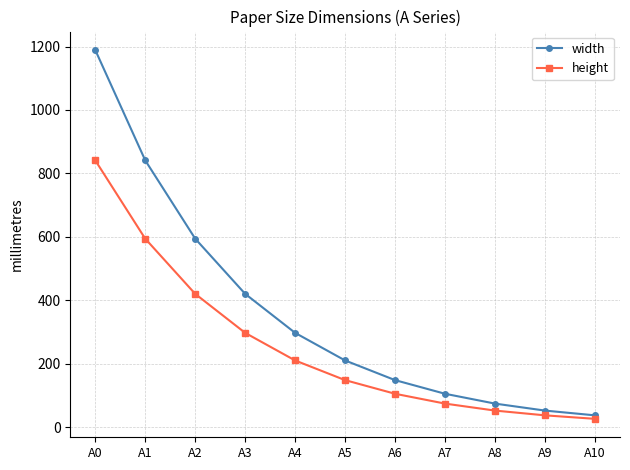

What is the difference between the highest and lowest values at A7?

31